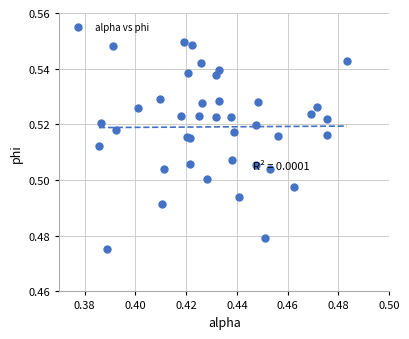

How many data points are displayed?

40